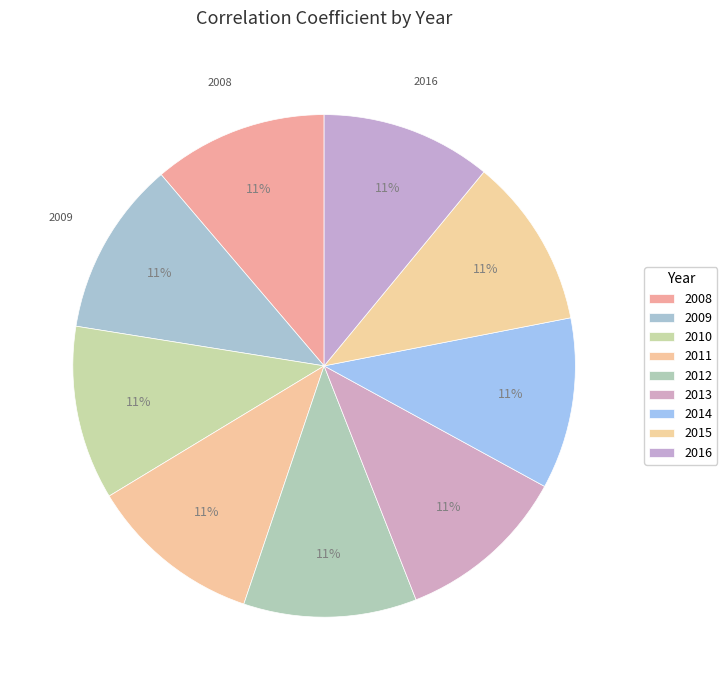

Which slice is the largest?

2009